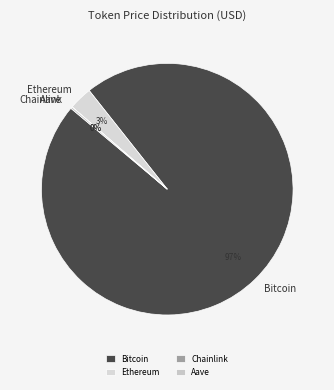

Is Bitcoin the majority of the pie?

Yes